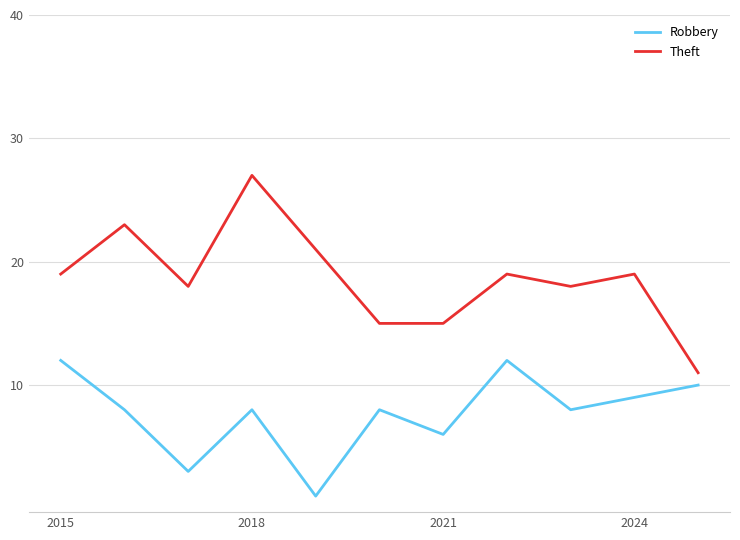

What is the difference between the maximum and minimum values in the Theft series?

16